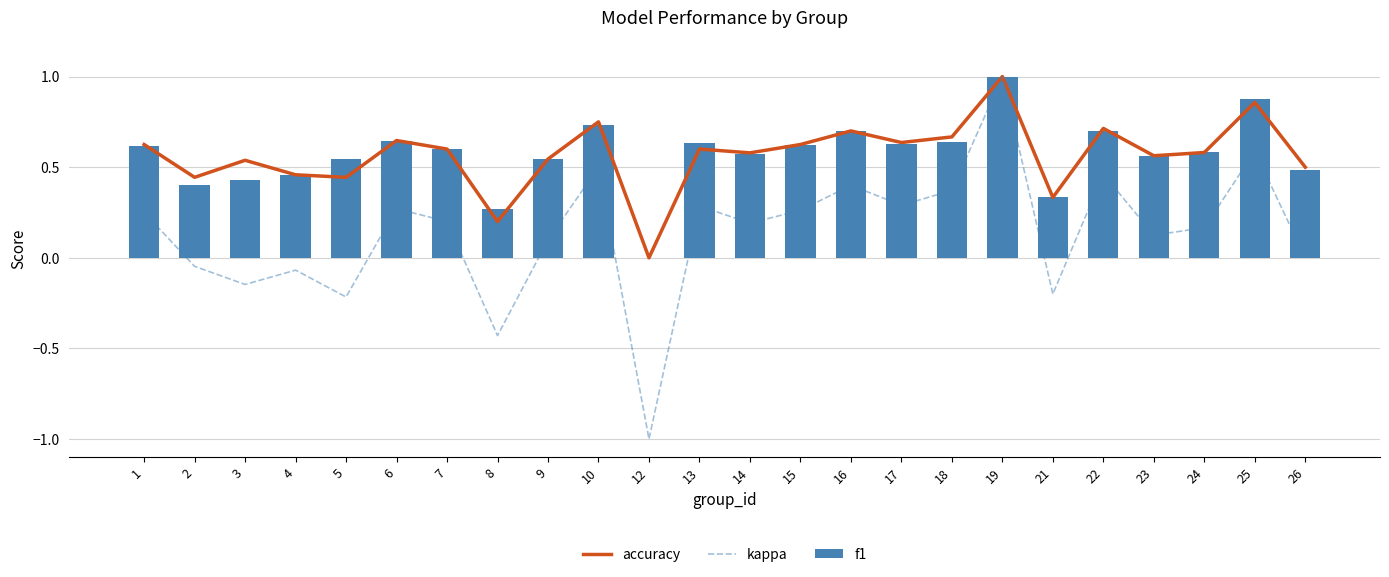

What is the difference between the maximum and minimum values in the accuracy series?

1.0